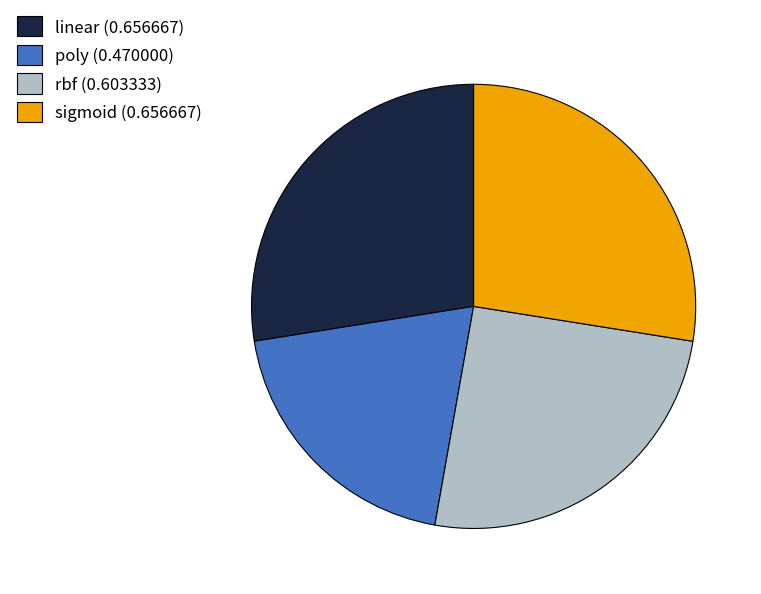

True or false: sigmoid accounts for 22% of the total.

False